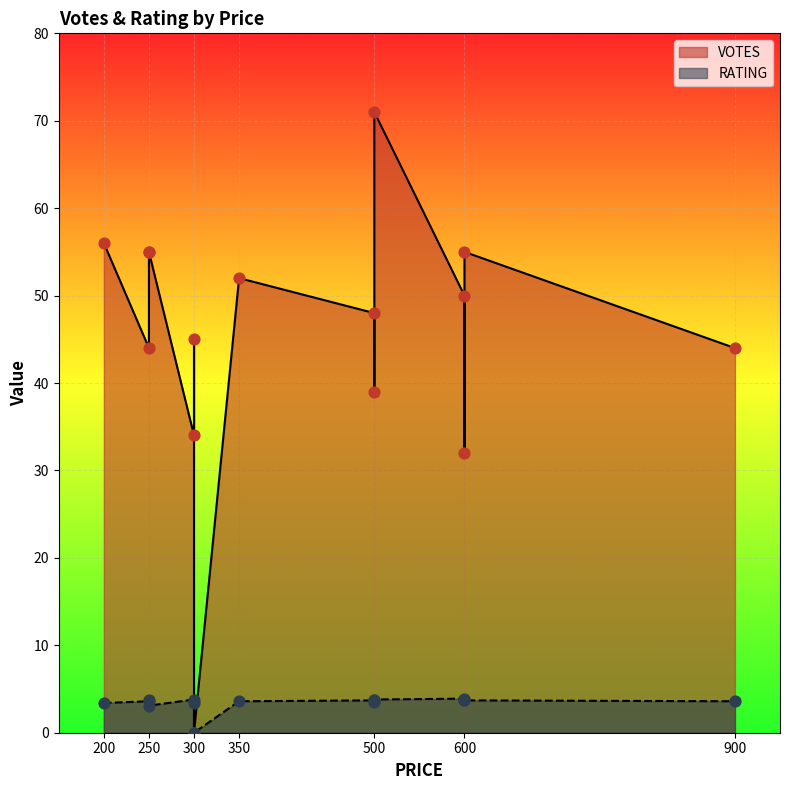

Which series has the largest total across all categories?

VOTES